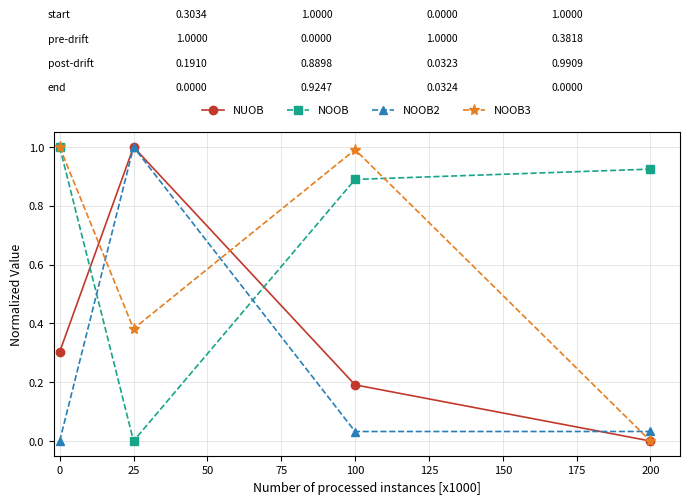

What is the maximum value shown in the chart?

1.0